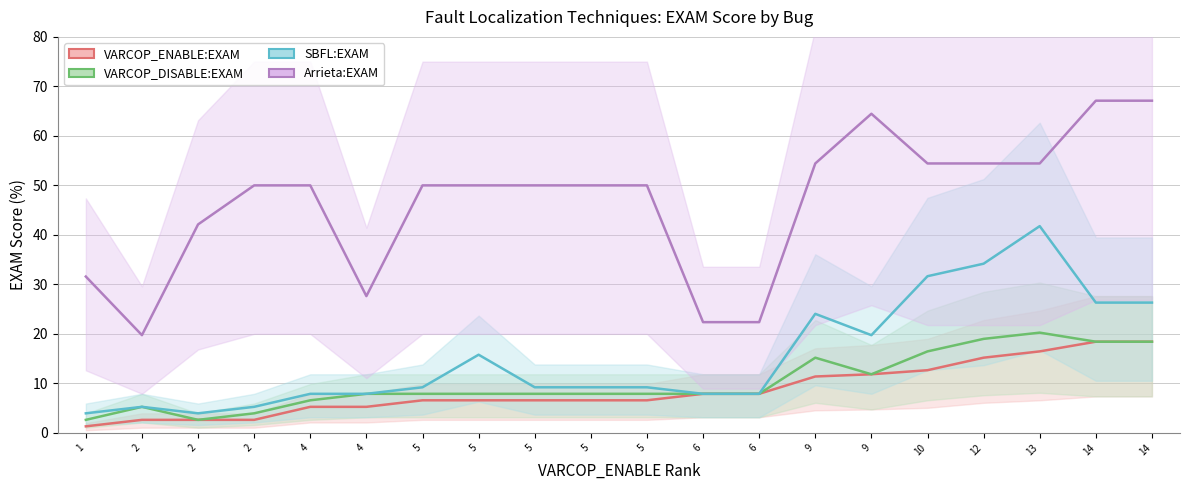

At which label does SBFL:EXAM first exceed 9?

5